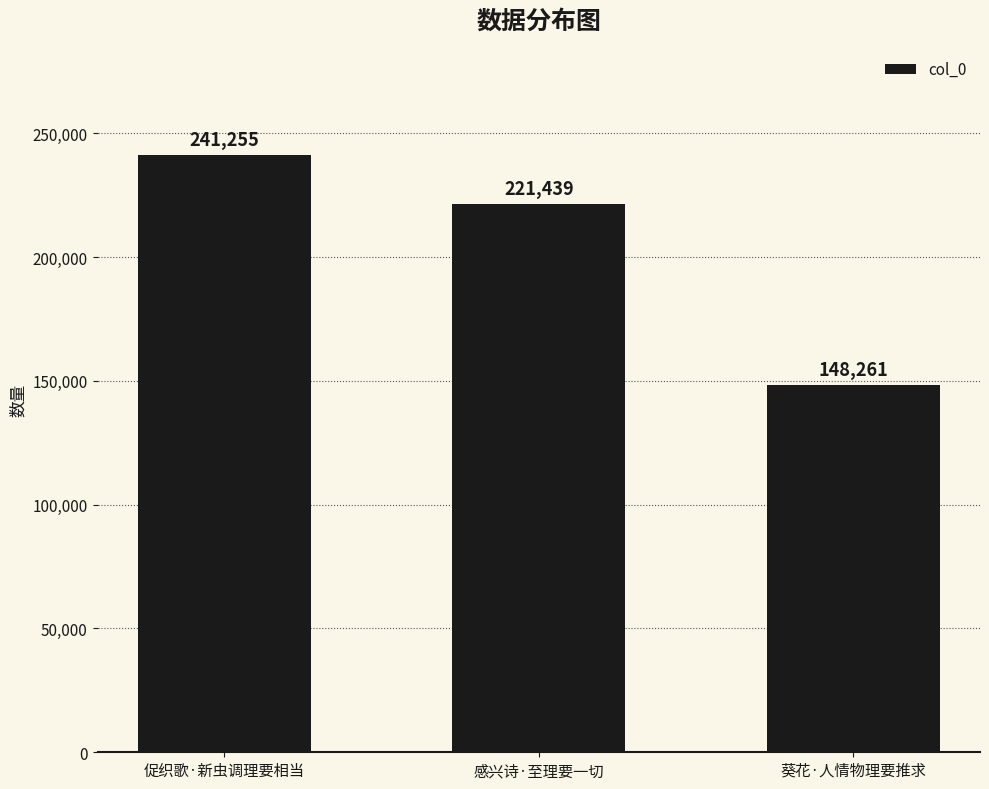

What is the change in value from 促织歌·新虫调理要相当 to 葵花·人情物理要推求?

-92994